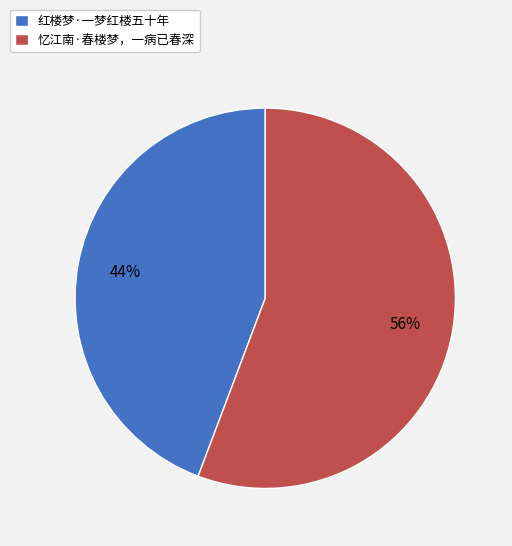

How many segments does this pie chart have?

2